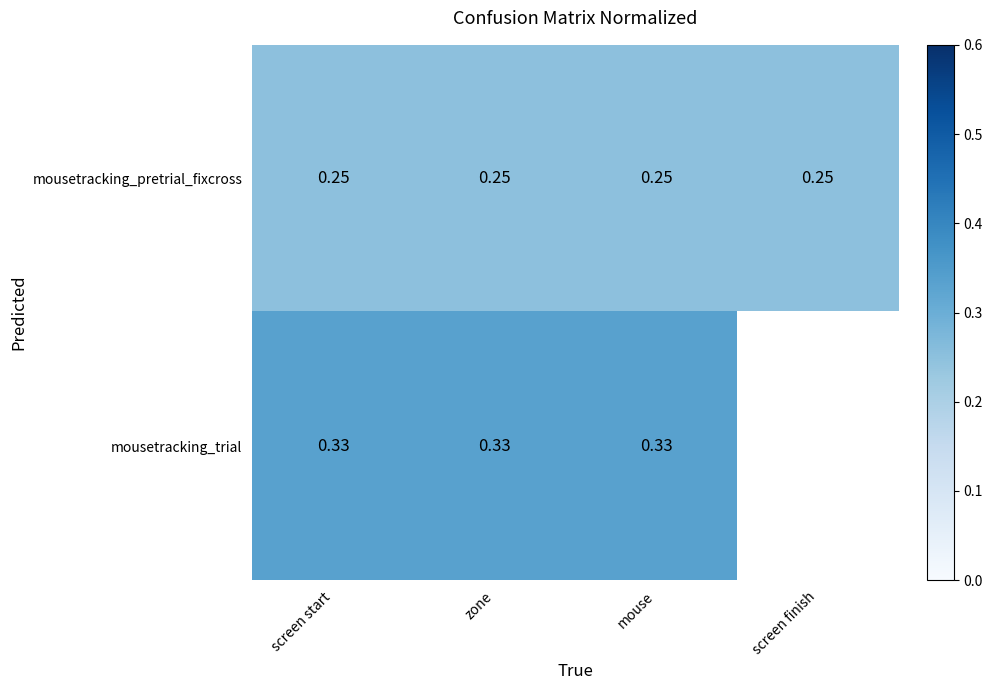

Is the value of mousetracking_pretrial_fixcross at zone greater than the value of mousetracking_trial at zone?

No